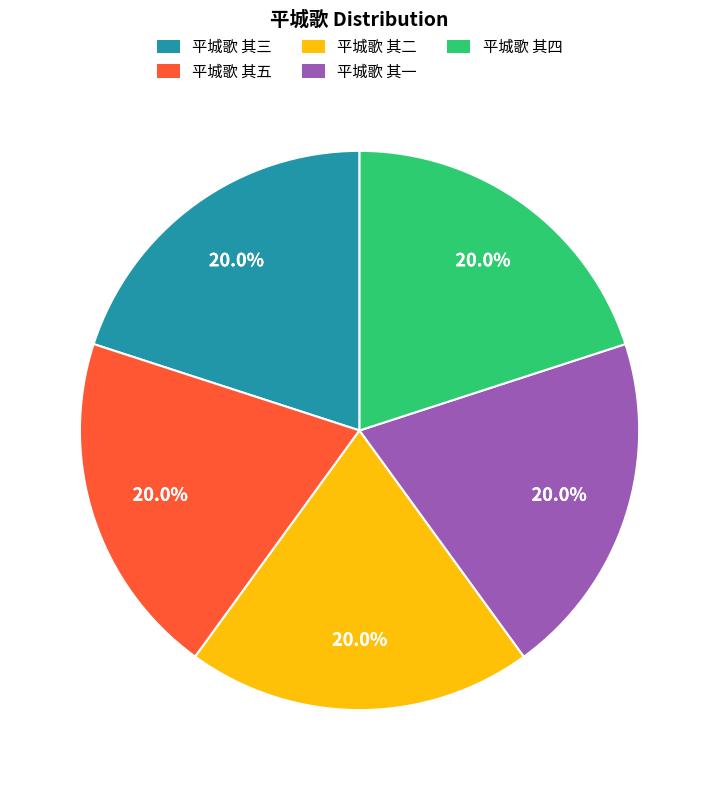

What is the ratio of the value at 平城歌 其三 to the value at 平城歌 其一?

1.0